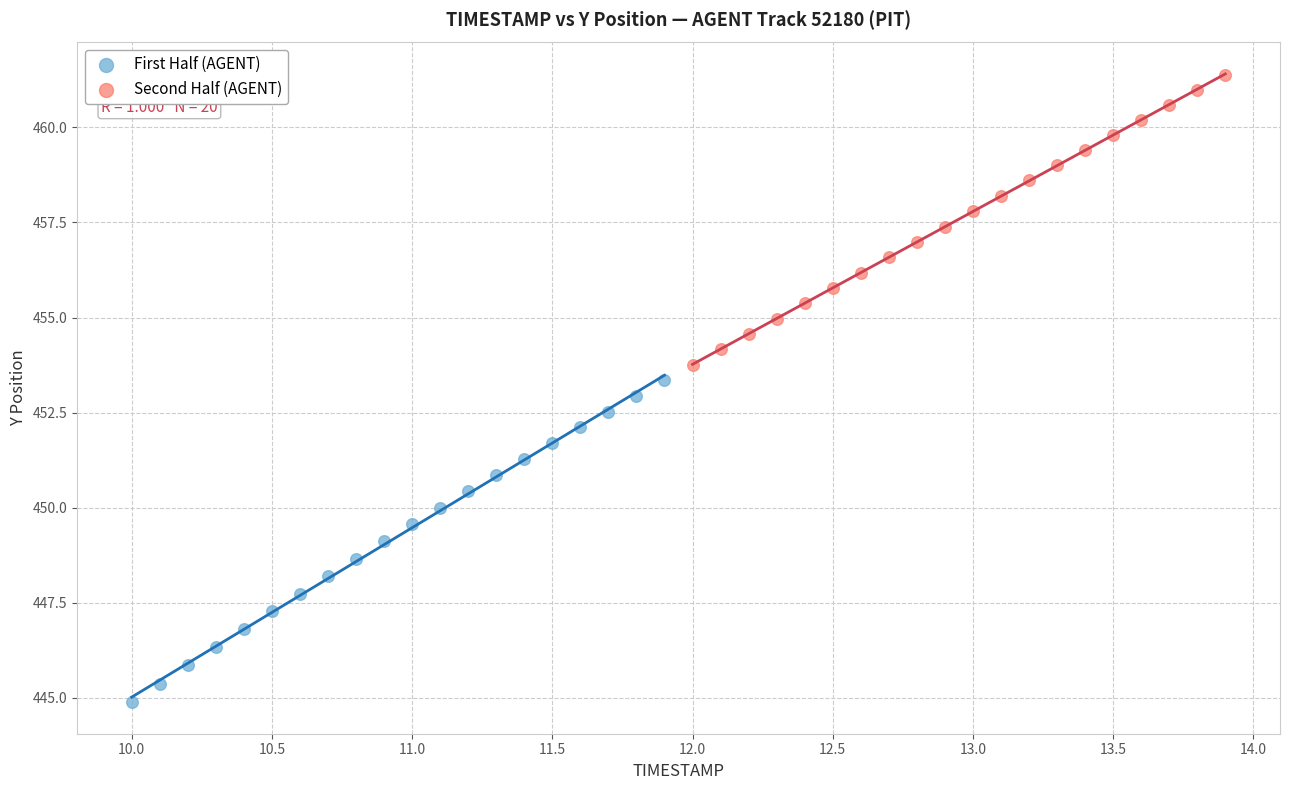

What are all the series names shown in the legend?

First Half (AGENT), Second Half (AGENT)